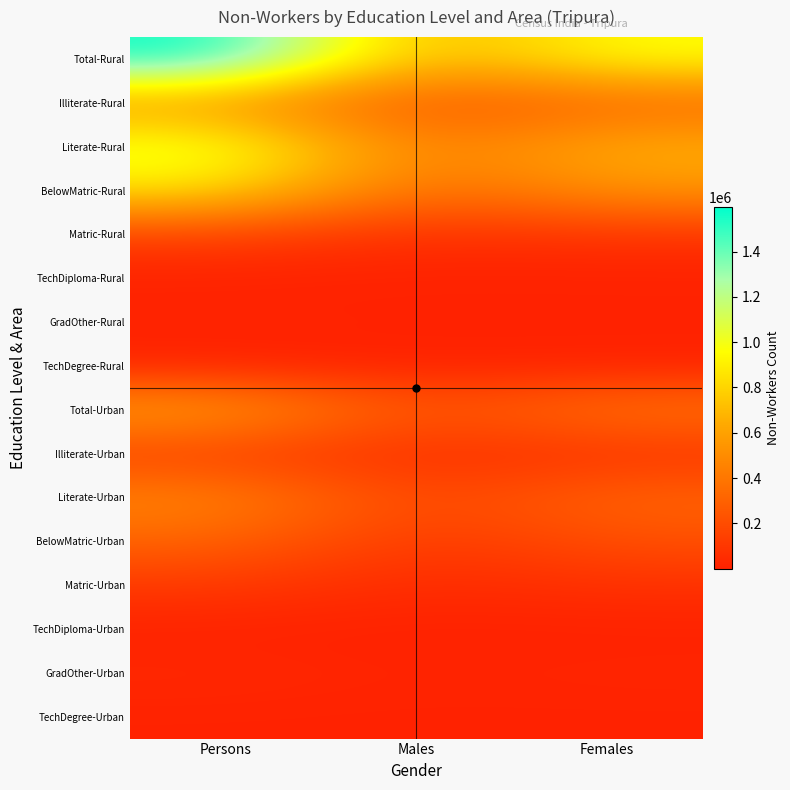

At Females, list the series in order from largest to smallest.

Total-Rural, Literate-Rural, BelowMatric-Rural, Total-Urban, Literate-Urban, Illiterate-Rural, BelowMatric-Urban, Matric-Rural, Illiterate-Urban, Matric-Urban, GradOther-Urban, GradOther-Rural, TechDegree-Urban, TechDiploma-Urban, TechDegree-Rural, TechDiploma-Rural